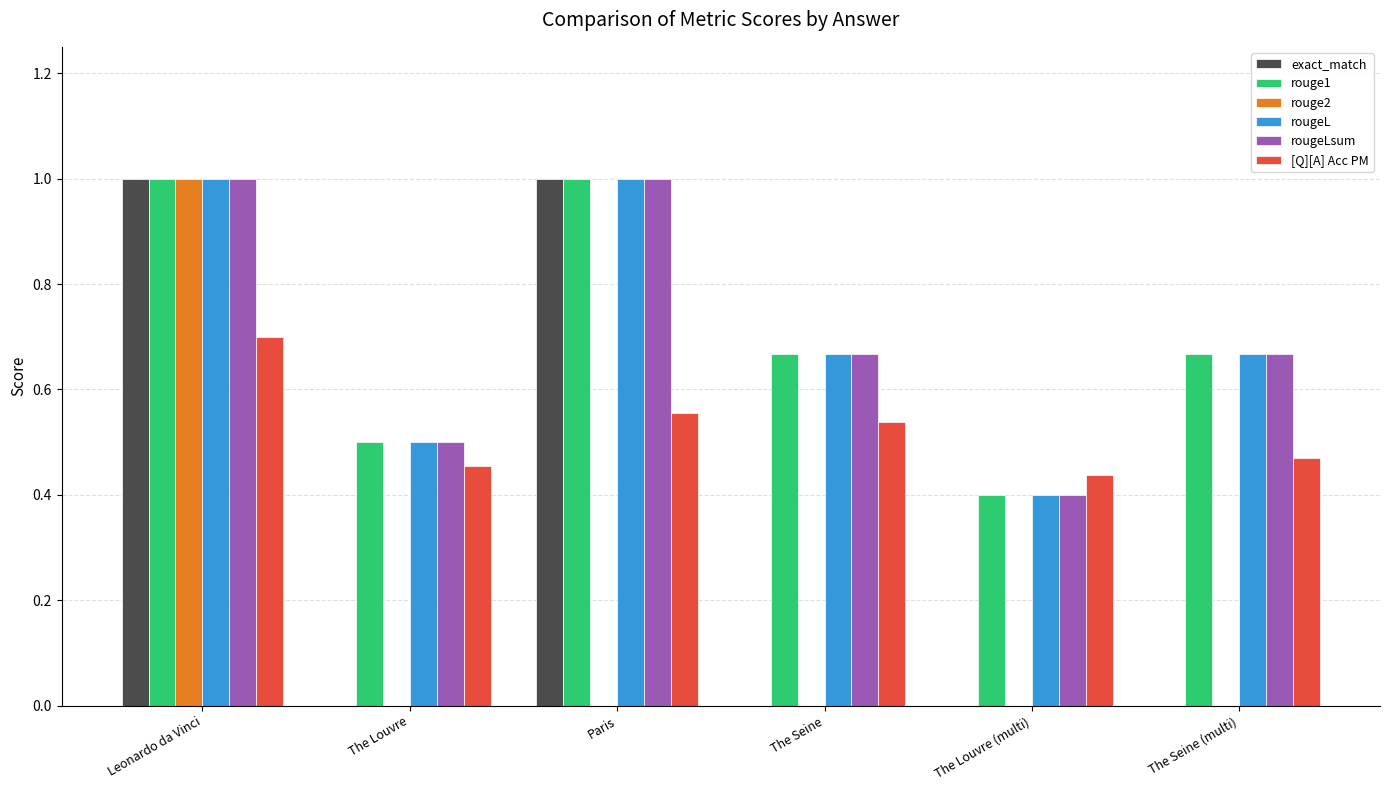

Are the bars horizontal?

No